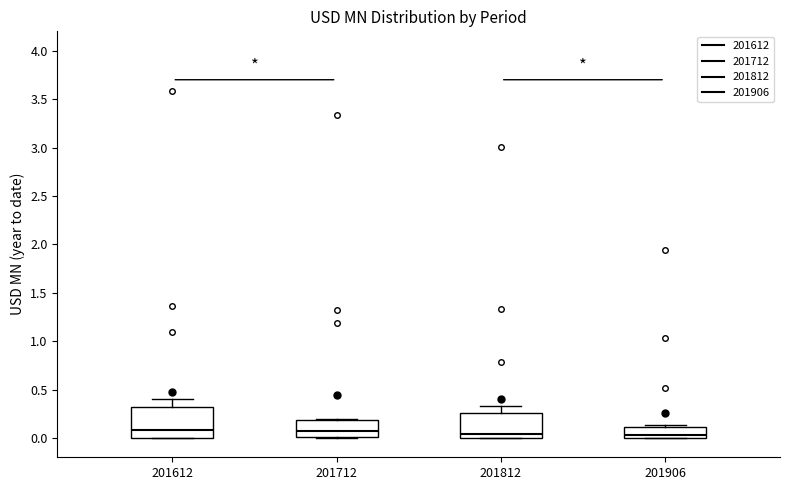

Where does the median line of the box at x = 201906 sit on the y-axis? The values are not printed on the chart, so give them approximately, as read against the axis.

0.05